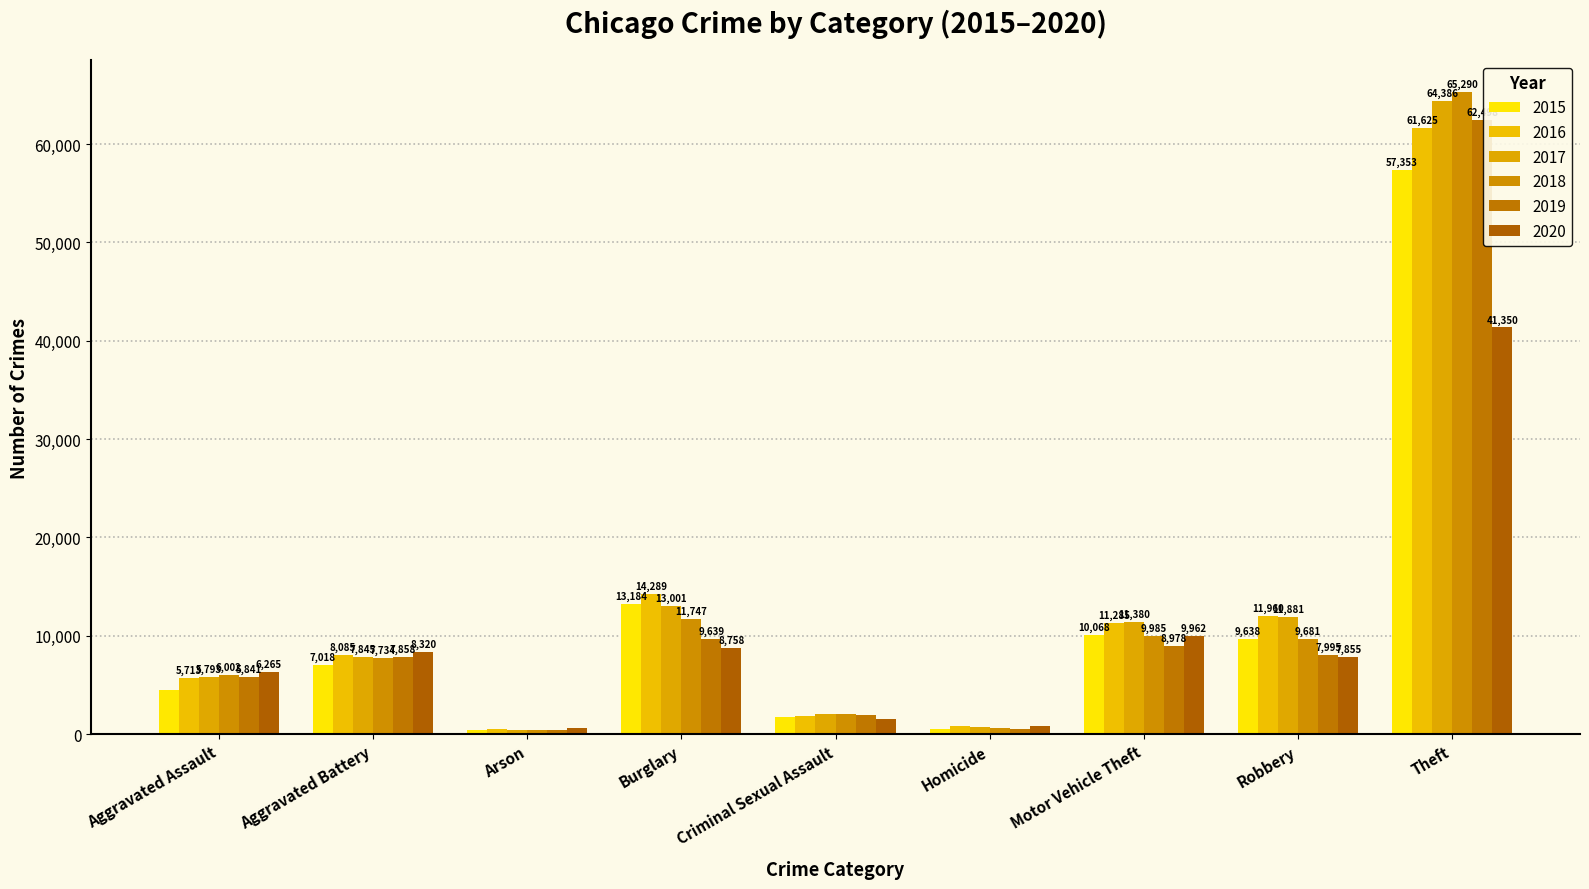

What is the difference between the 2019 values at Aggravated Battery and Criminal Sexual Assault?

5927